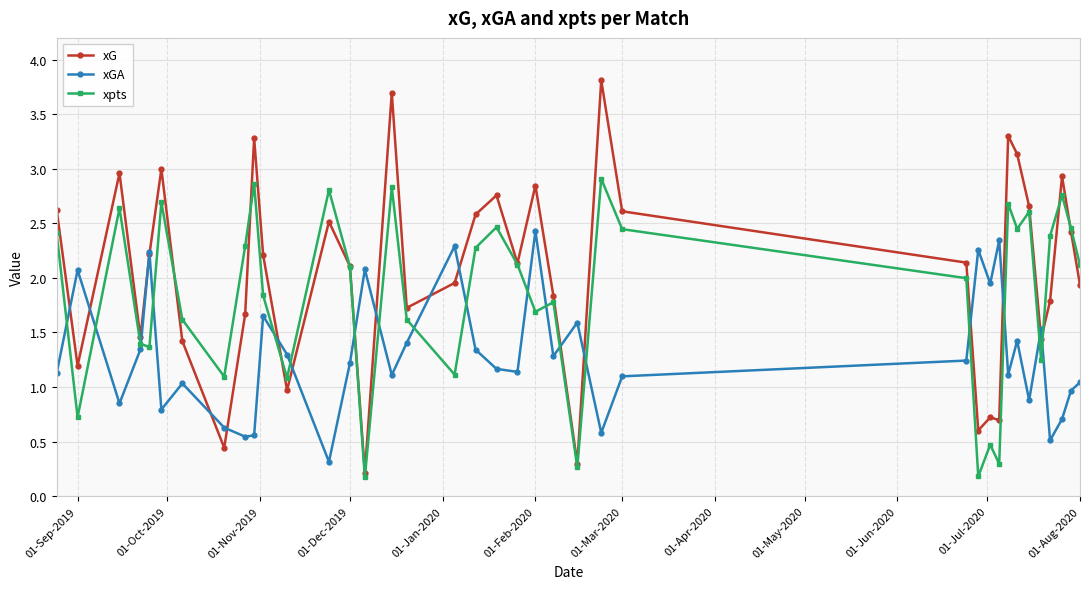

What is the maximum value for xG?

3.8